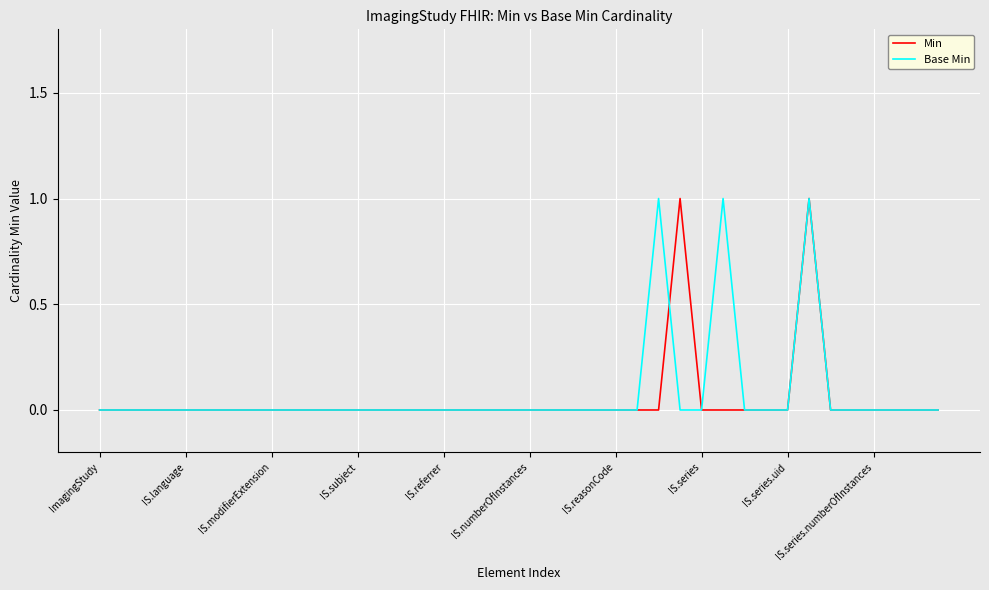

Rank the series by their average value, from lowest to highest.

Min, Base Min